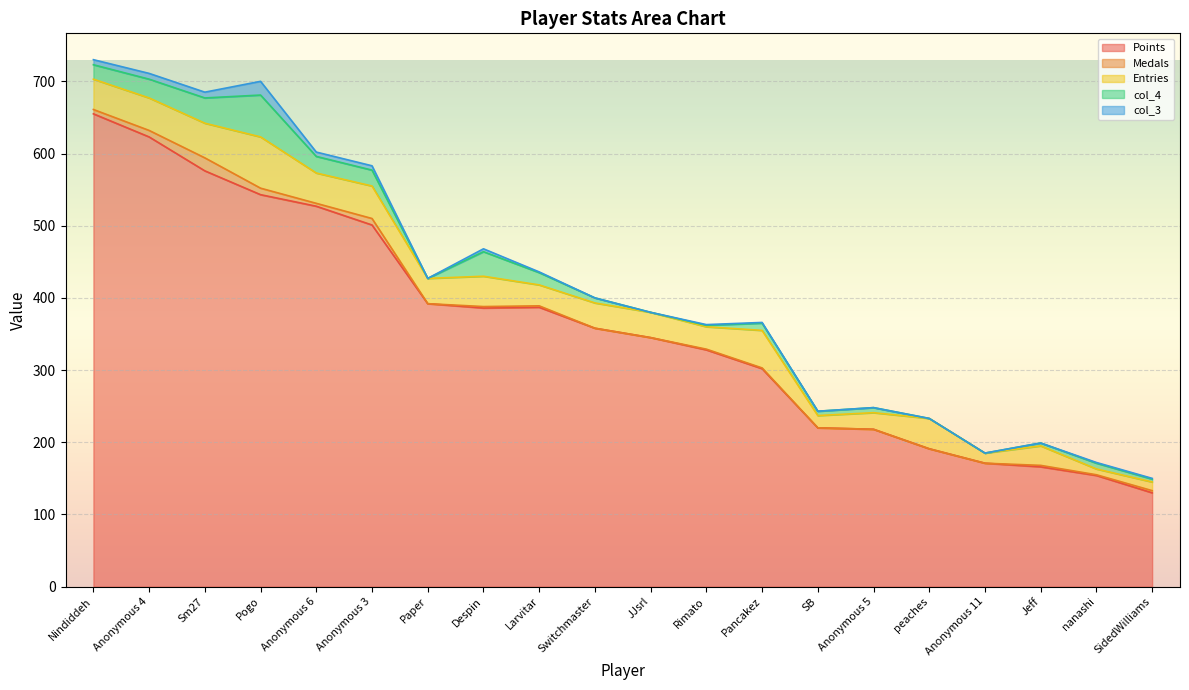

Reading right to left, what are all the values shown in this chart?

Points: 130	154	166	171	191	218	220	302	328	345	358	387	386	392	501	527	543	576	623	655
Medals: 3	1	2	0	0	0	0	1	1	0	0	2	2	0	9	4	9	18	9	6
Entries: 12	8	27	14	42	23	17	52	31	35	35	29	42	35	45	42	71	48	45	42
col_4: 4	8	4	0	0	7	6	10	2	0	7	17	34	0	22	23	58	35	26	20
col_3: 1	1	0	0	0	0	0	1	1	0	0	1	4	0	6	6	19	8	8	7